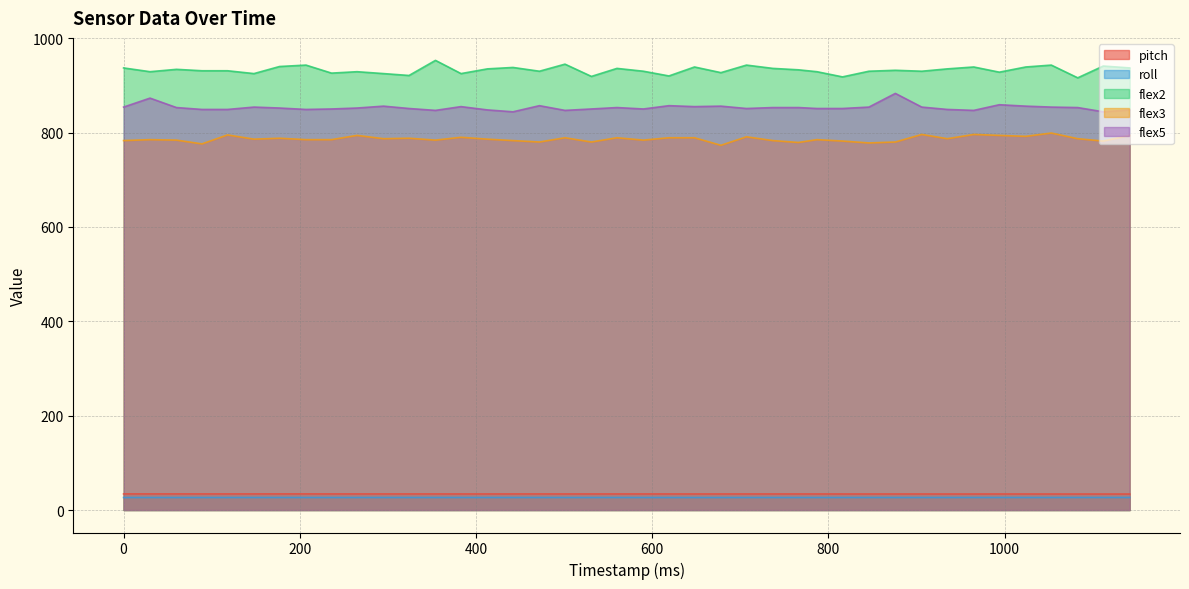

At which category does flex3 reach its first local valley?

89